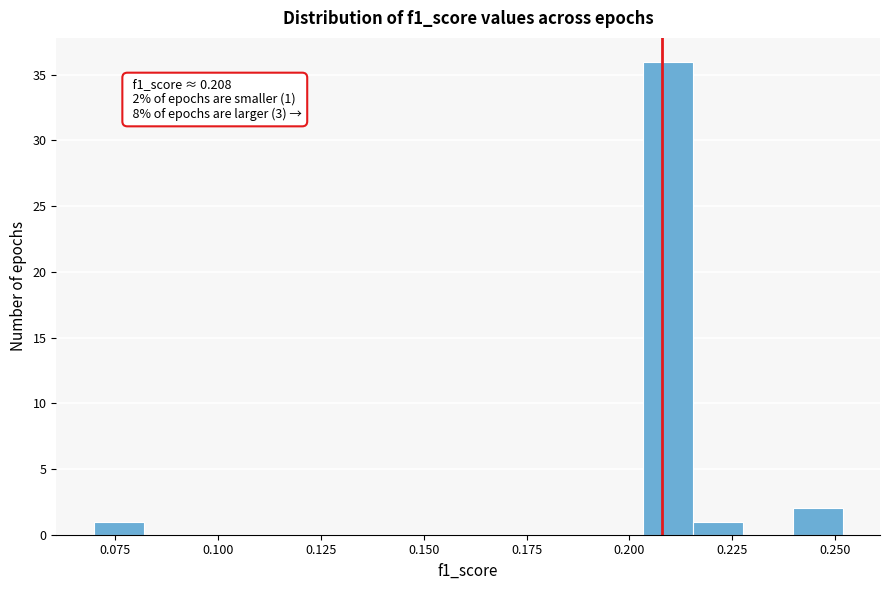

Around what value on the x-axis is the tallest bar? Give the approximate position of its centre, as read against the axis.

0.210